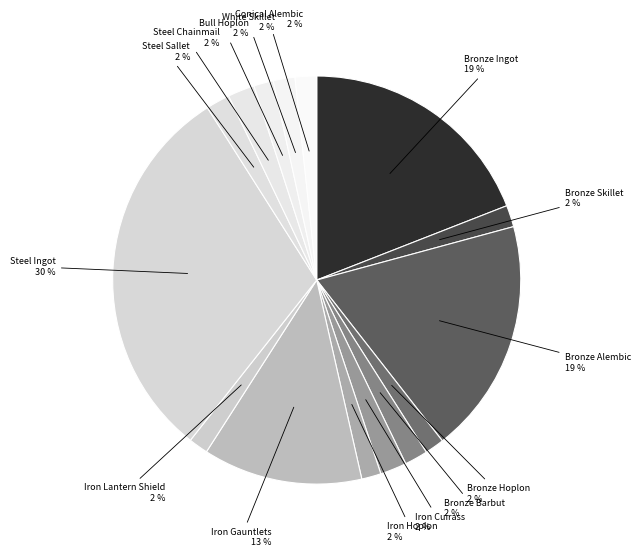

Does Bronze Ingot account for over 50% of the chart?

No